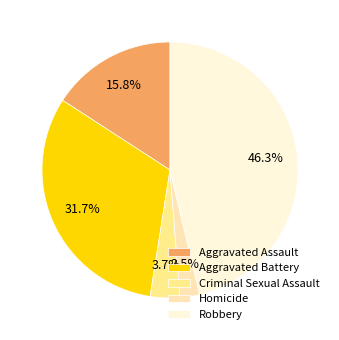

Which has a higher value, Aggravated Assault or Criminal Sexual Assault?

Aggravated Assault